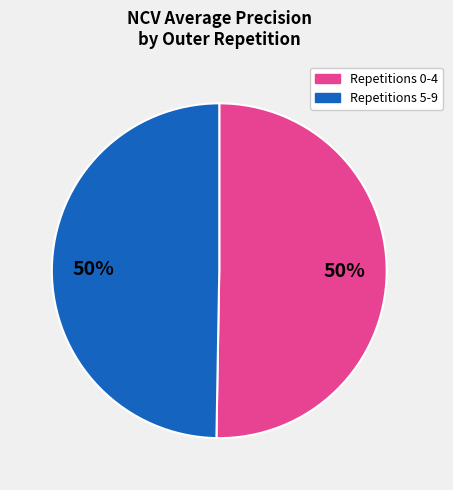

Do Repetitions 0-4 and Repetitions 5-9 together represent more than half of the pie?

Yes